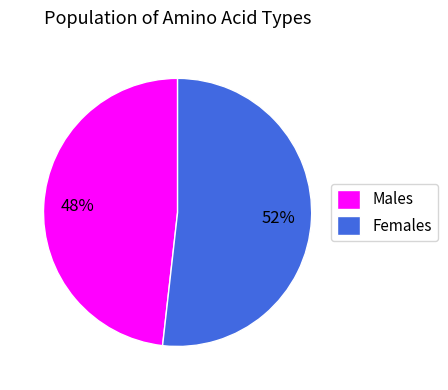

Is there any slice that represents more than half of the pie?

Yes